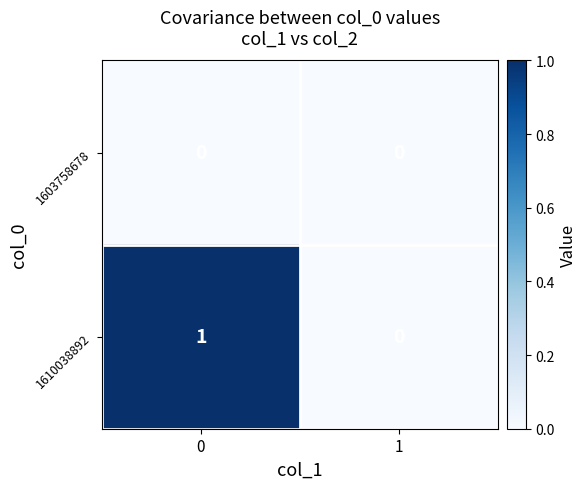

Which series has the largest total across all categories?

1610038892